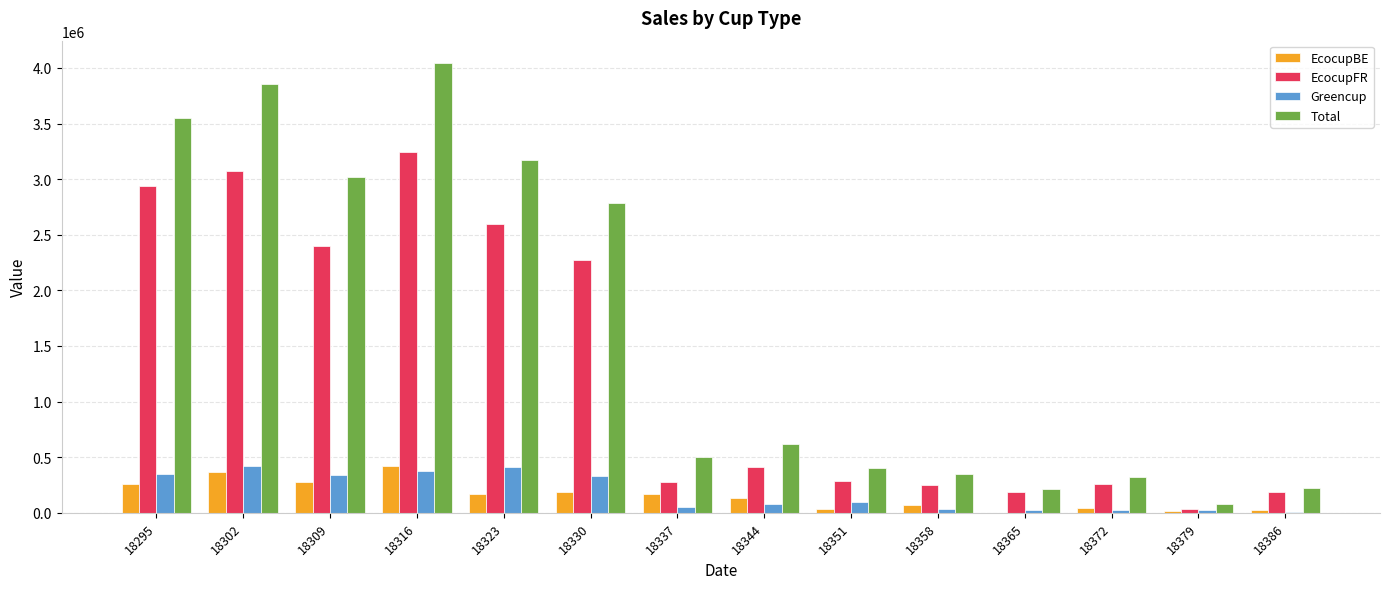

What is the highest value of the EcocupBE series?

421660.2